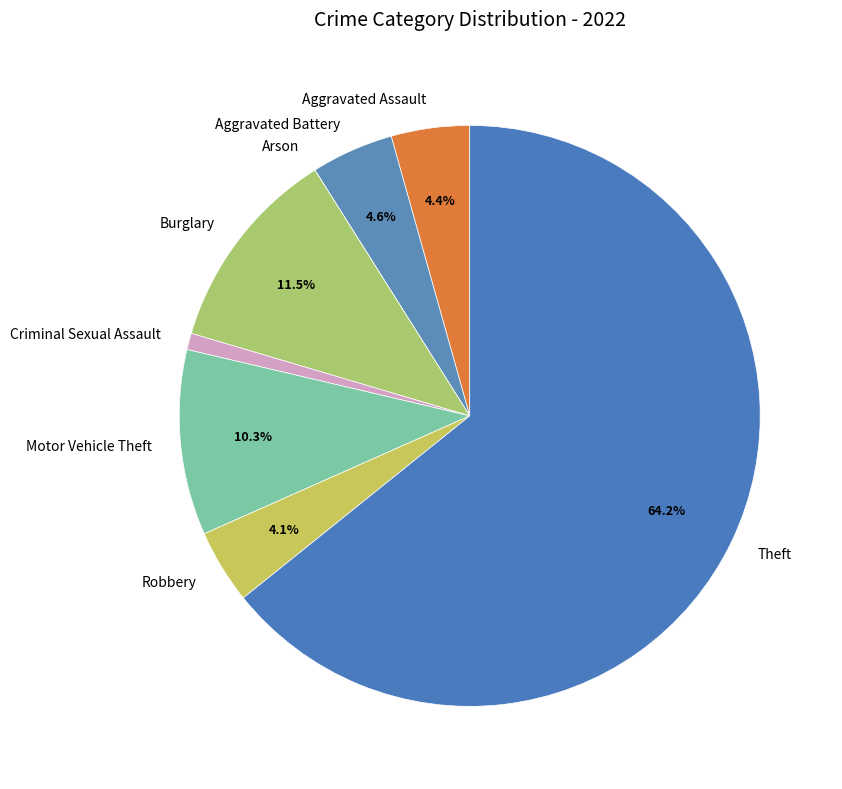

The Motor Vehicle Theft slice represents 16% of the pie. True or false?

False